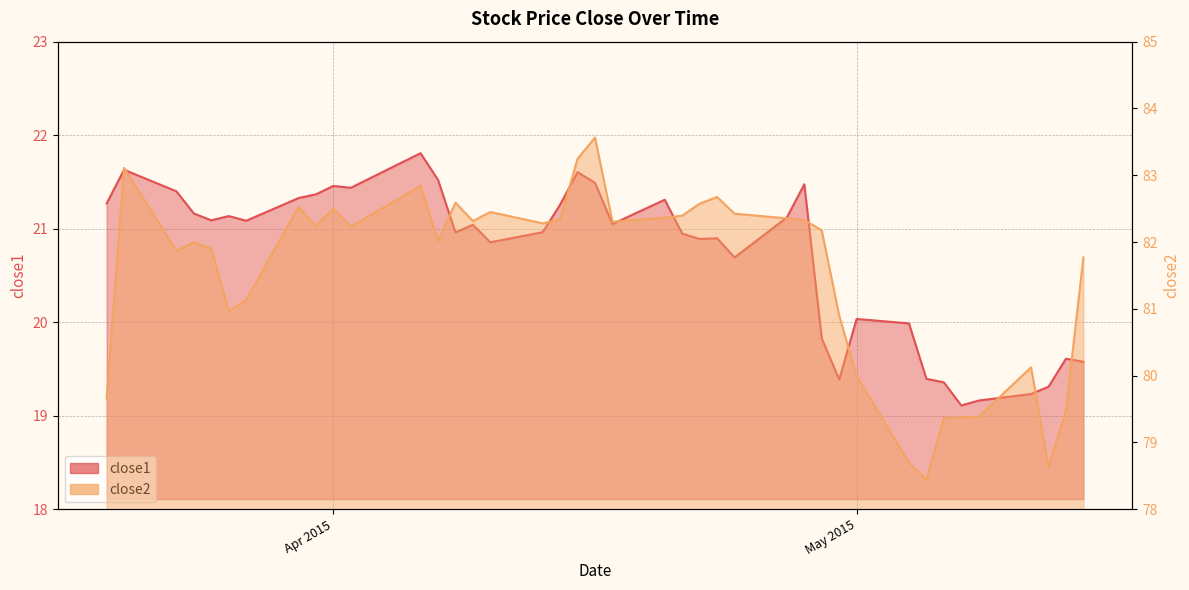

In close1, how many points are lower than both neighbors (excluding endpoints)?

10